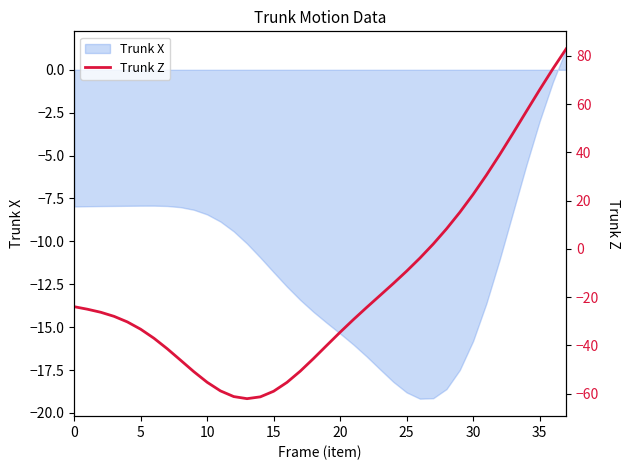

What is the lowest value of the Trunk X series?

-19.2